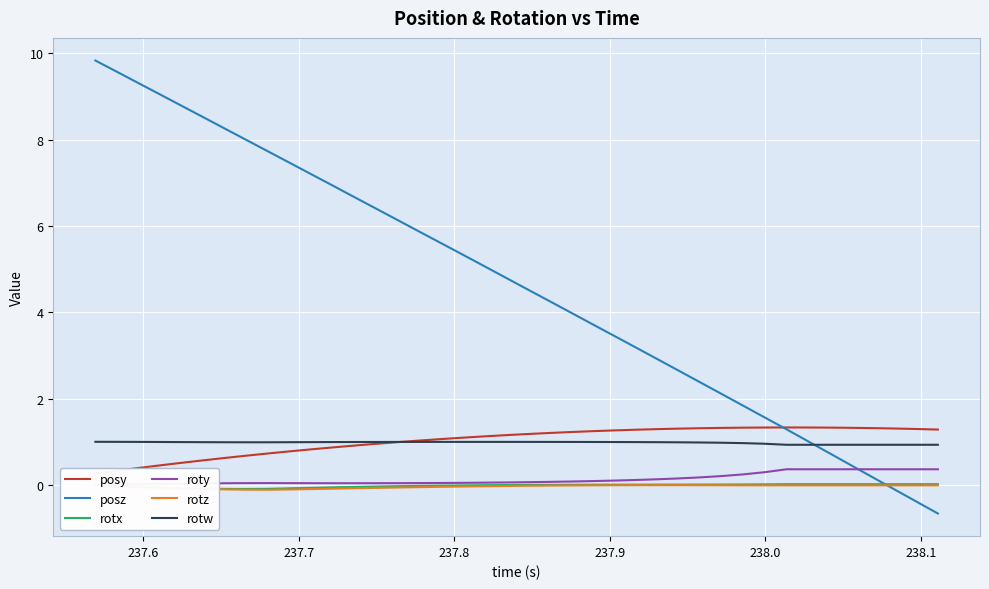

What is the minimum value for posz?

-0.7